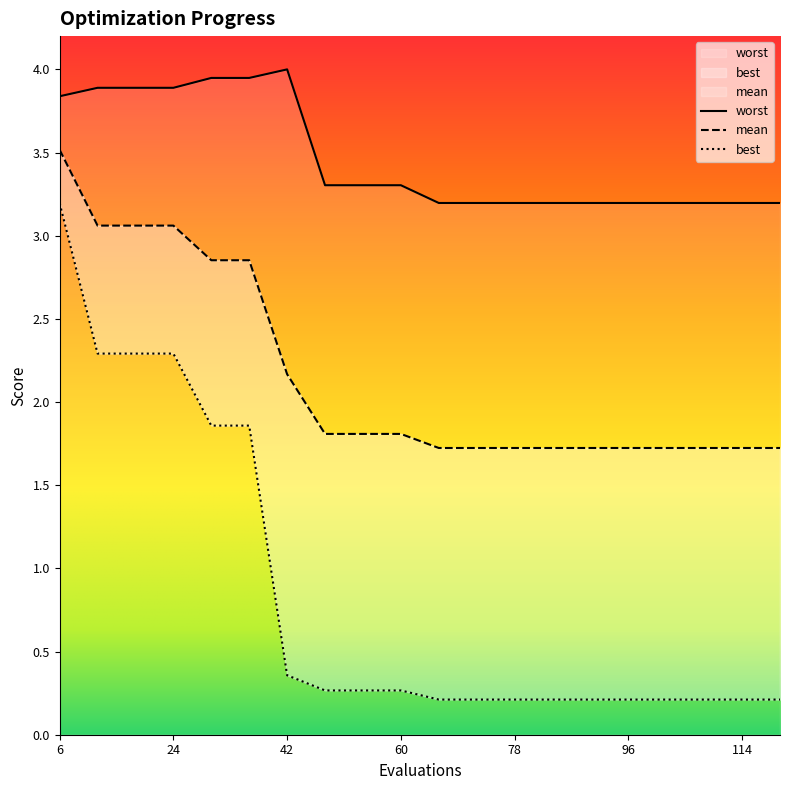

Reading left to right, list all the values displayed in this chart.

mean: 3.5	3.1	3.1	3.1	2.9	2.9	2.2	1.8	1.8	1.8	1.7	1.7	1.7	1.7	1.7	1.7	1.7	1.7	1.7	1.7
best: 3.2	2.3	2.3	2.3	1.9	1.9	0.4	0.3	0.3	0.3	0.2	0.2	0.2	0.2	0.2	0.2	0.2	0.2	0.2	0.2
worst: 3.8	3.9	3.9	3.9	3.9	3.9	4.0	3.3	3.3	3.3	3.2	3.2	3.2	3.2	3.2	3.2	3.2	3.2	3.2	3.2